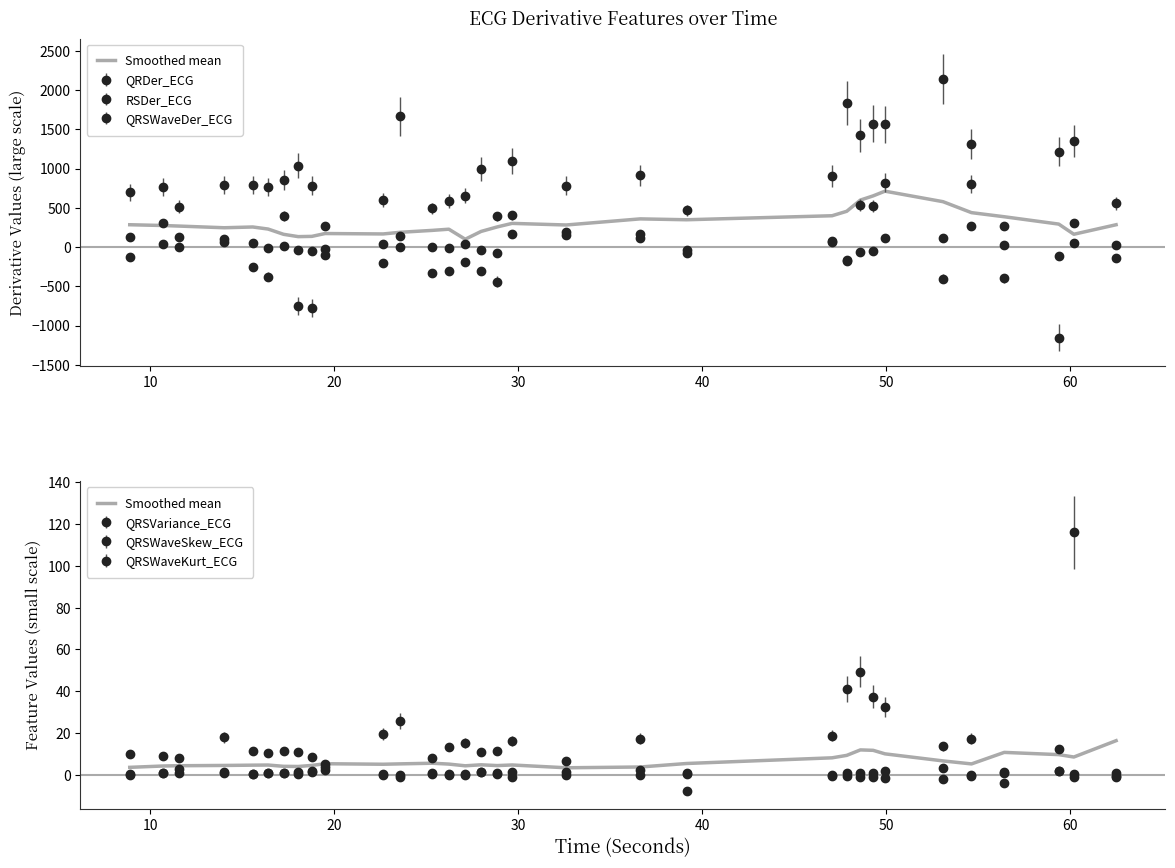

What is the smallest value displayed?

3.4